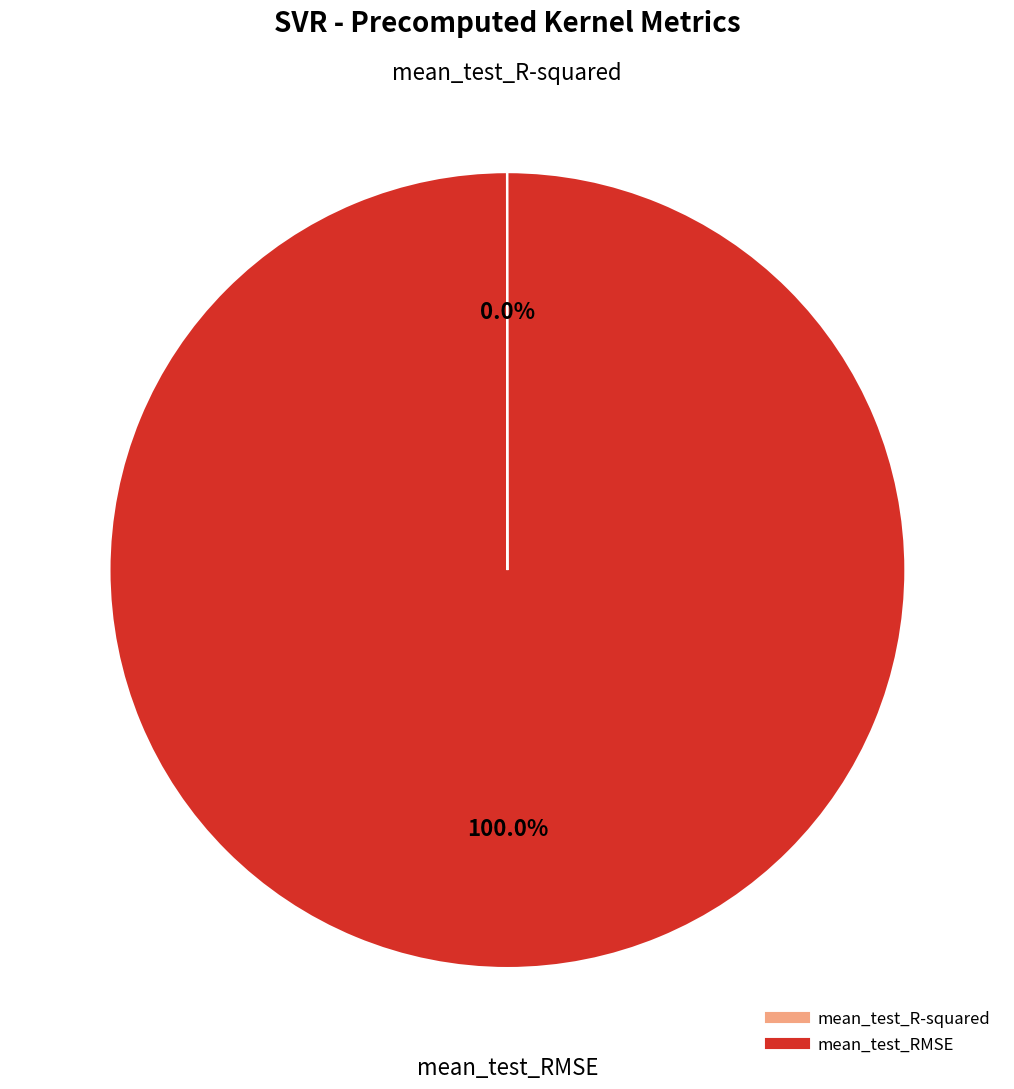

To the nearest percent, what is the difference between the largest and smallest slice percentages?

100%